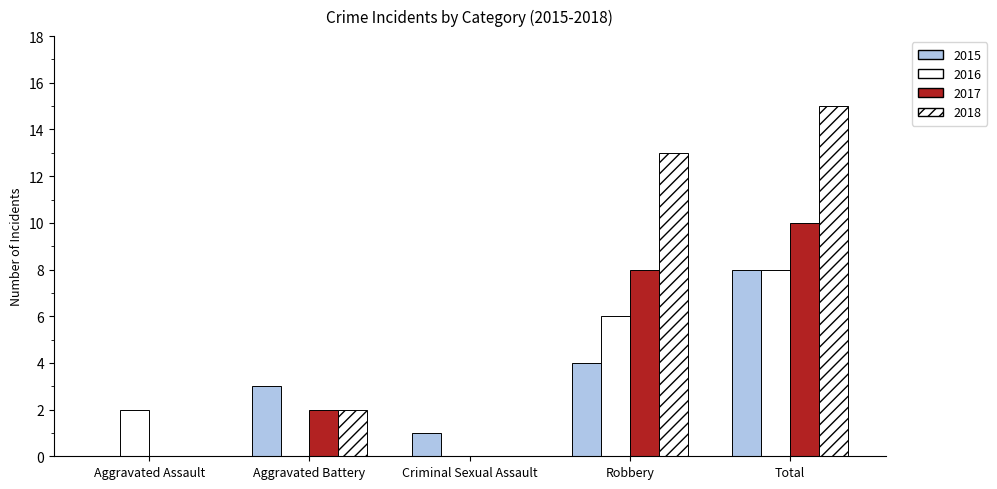

What is the difference between the maximum and second lowest values in the 2015 series?

7